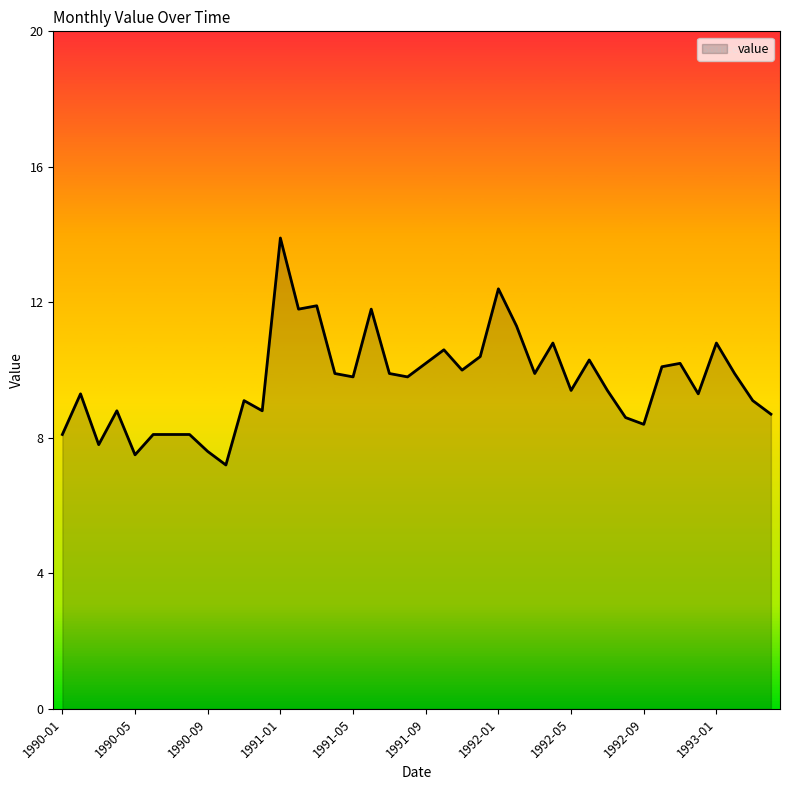

What is the smallest value displayed?

7.2